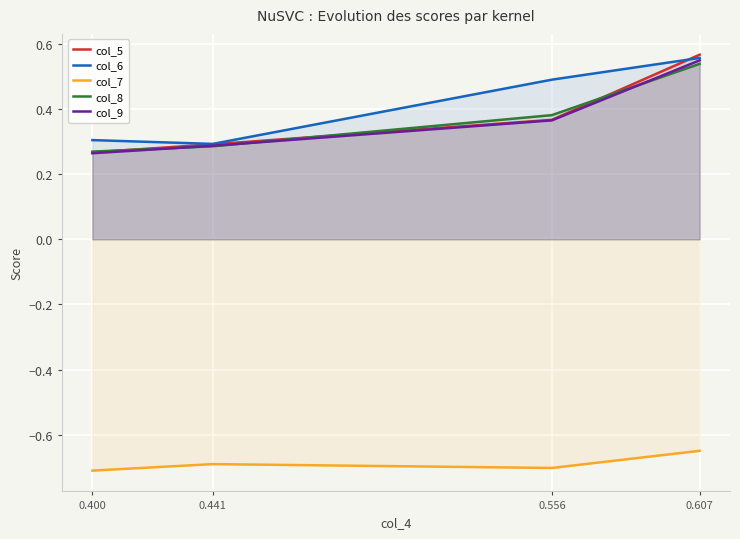

Which label corresponds to the largest value in the chart?

0.607